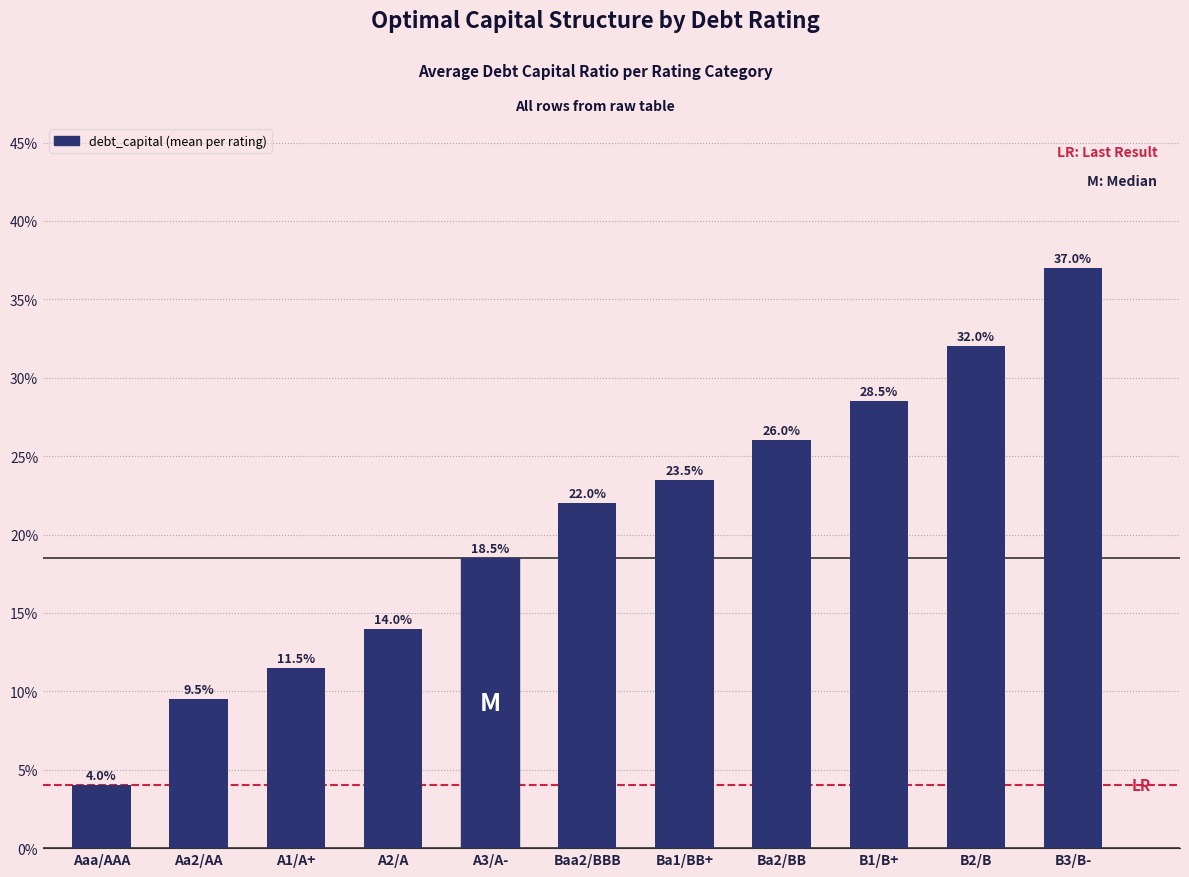

Does the chart contain any negative values?

No